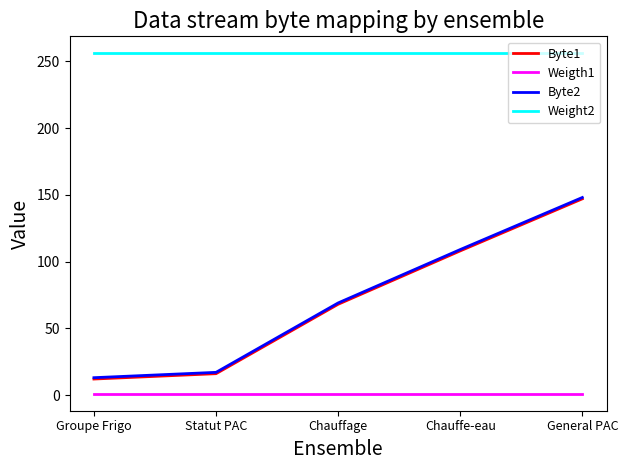

True or false: Byte2 and Weigth1 intersect in this chart.

False